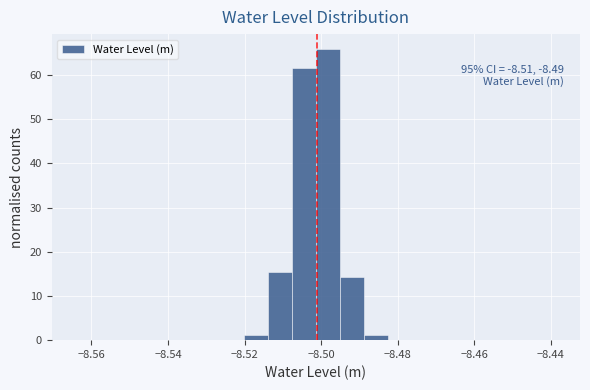

Around what value on the x-axis is the tallest bar? Give the approximate position of its centre, as read against the axis.

-8.498